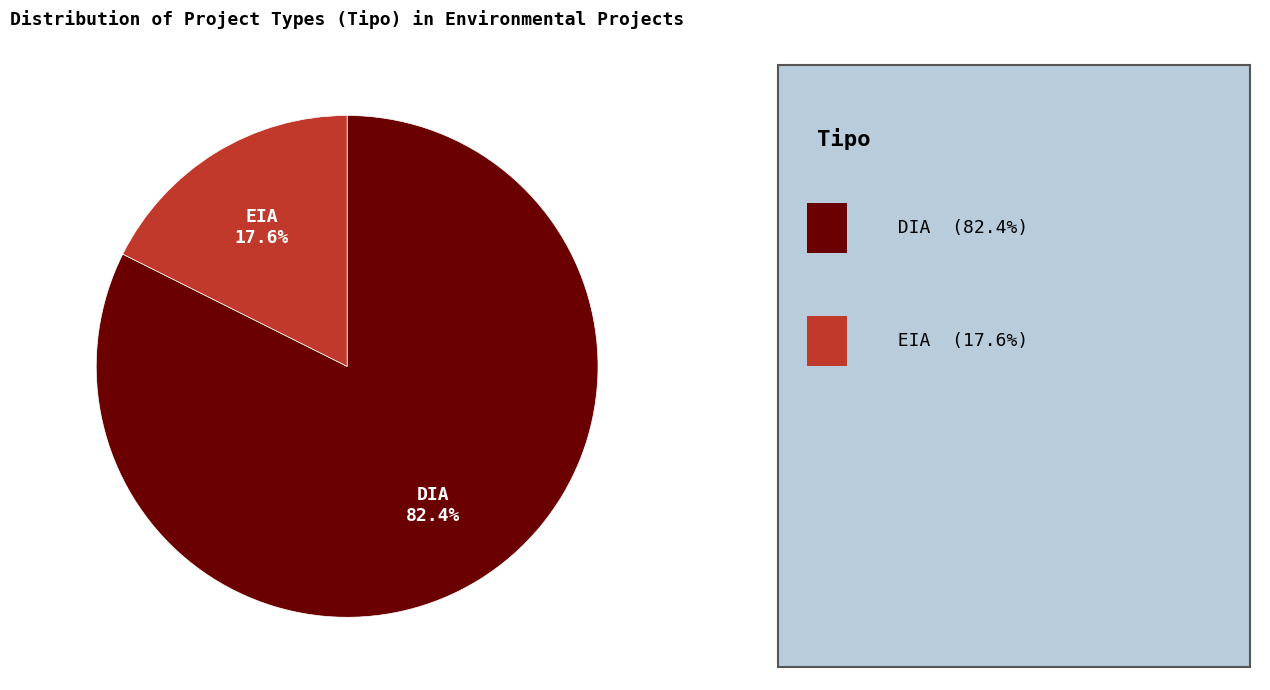

What is the largest slice in the pie chart?

DIA